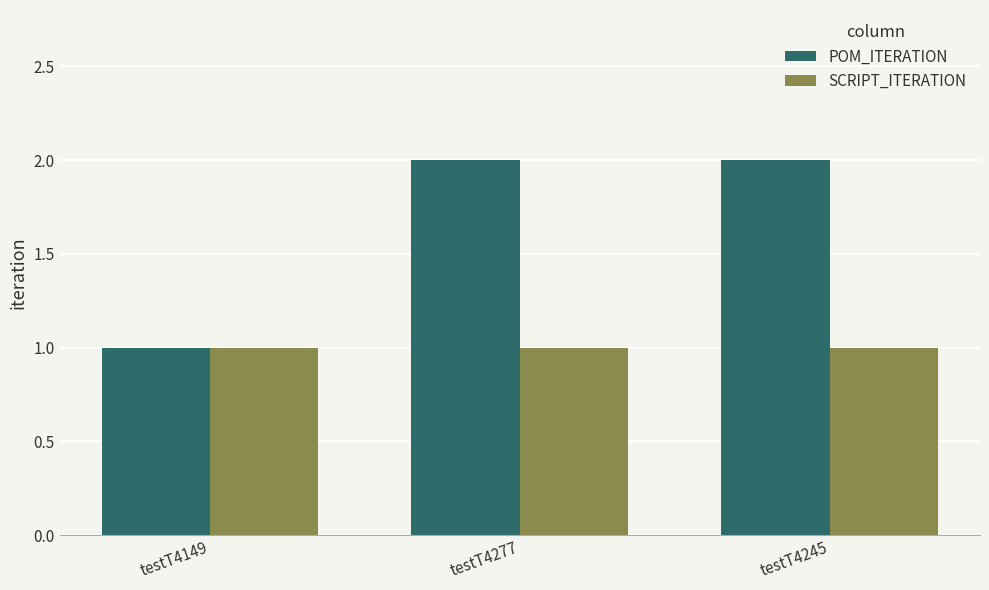

How many POM_ITERATION values are between 1 and 2?

3